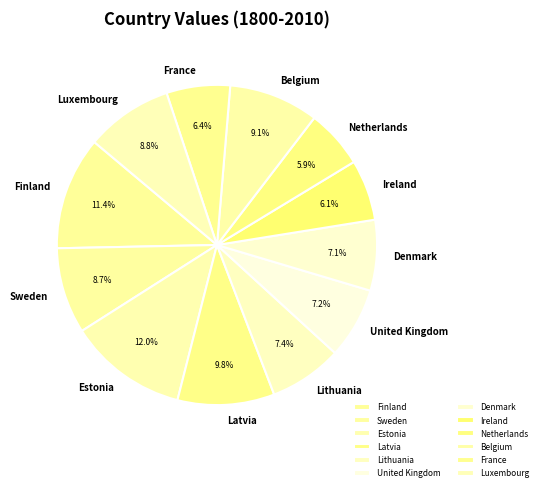

Which slice is the largest?

Estonia